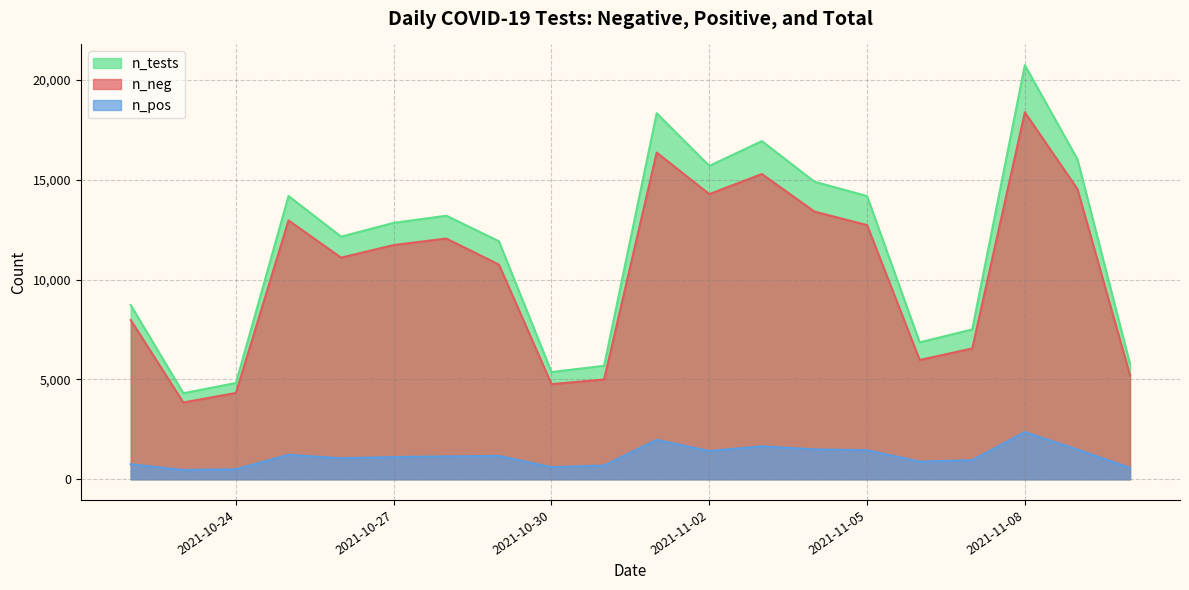

True or false: n_neg and n_tests cross at least once.

False